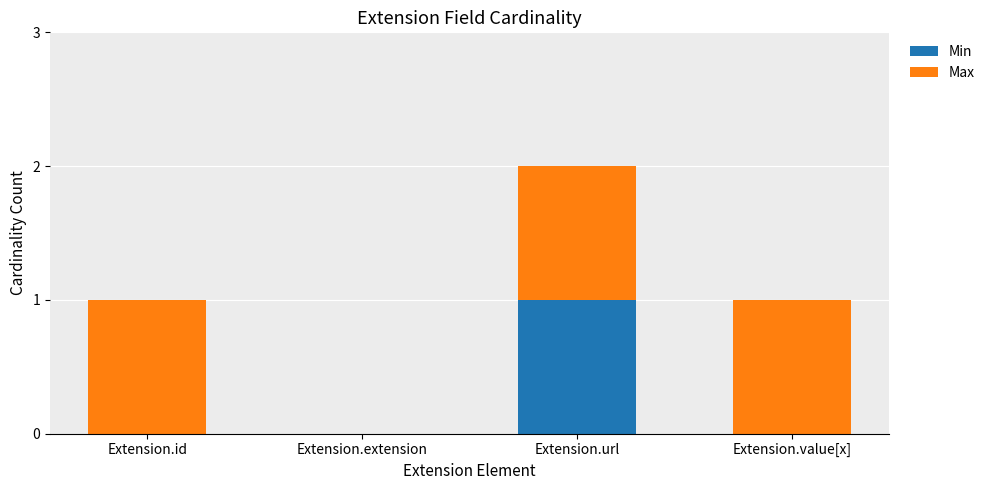

At which category is the sum across all series the highest?

Extension.url